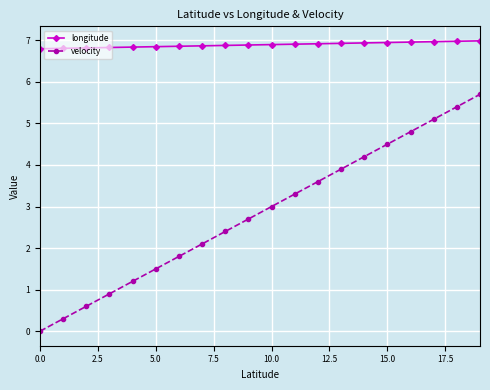

What is the greatest value displayed?

7.0